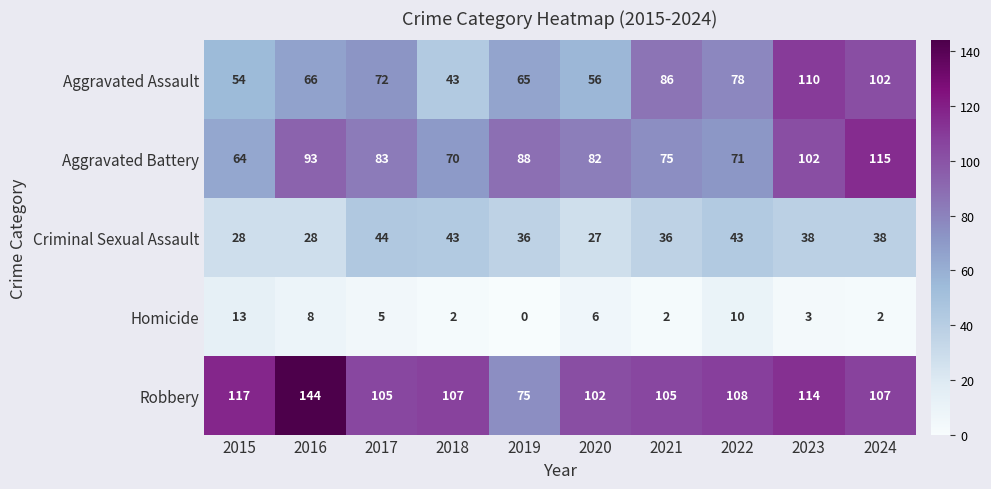

How many data points does each series have?

10